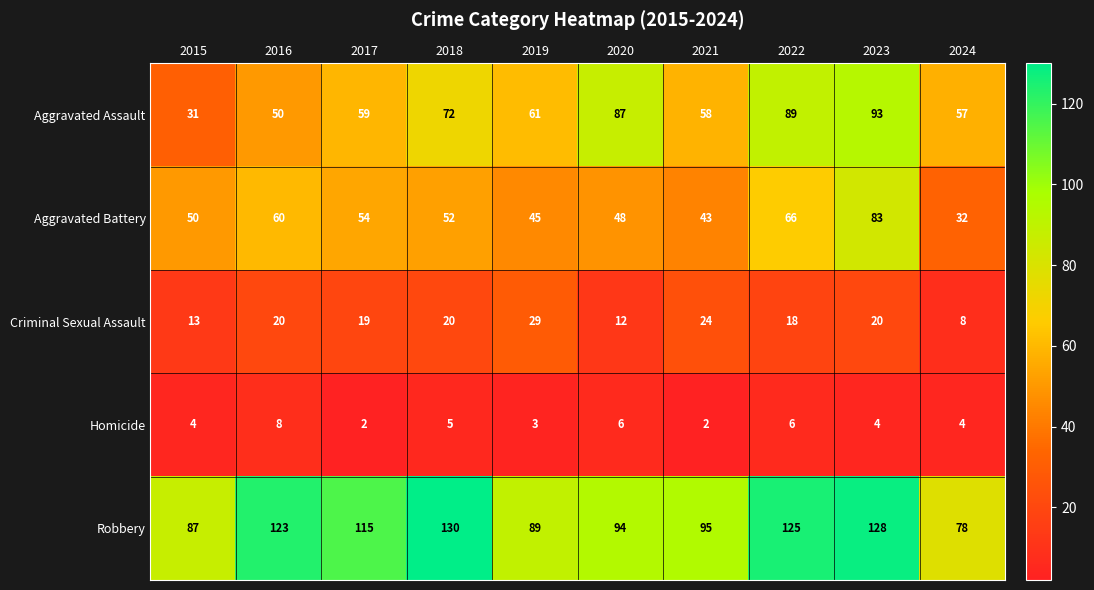

Rank the series by their maximum value, from highest to lowest.

Robbery, Aggravated Assault, Aggravated Battery, Criminal Sexual Assault, Homicide